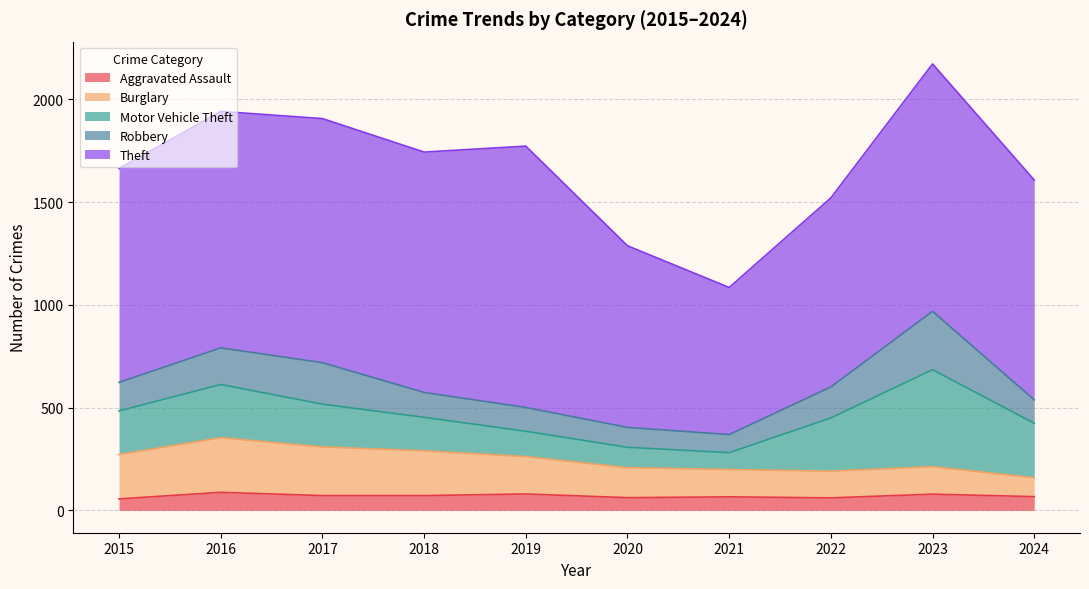

Reading right to left, extract all data points from this chart.

Aggravated Assault: 67	79	61	66	62	80	72	72	88	56
Burglary: 92	134	130	133	146	182	218	237	266	216
Motor Vehicle Theft: 265	472	259	82	99	123	163	208	259	212
Robbery: 114	284	151	88	97	116	121	202	178	139
Theft: 1070	1204	920	716	884	1272	1170	1188	1151	1041